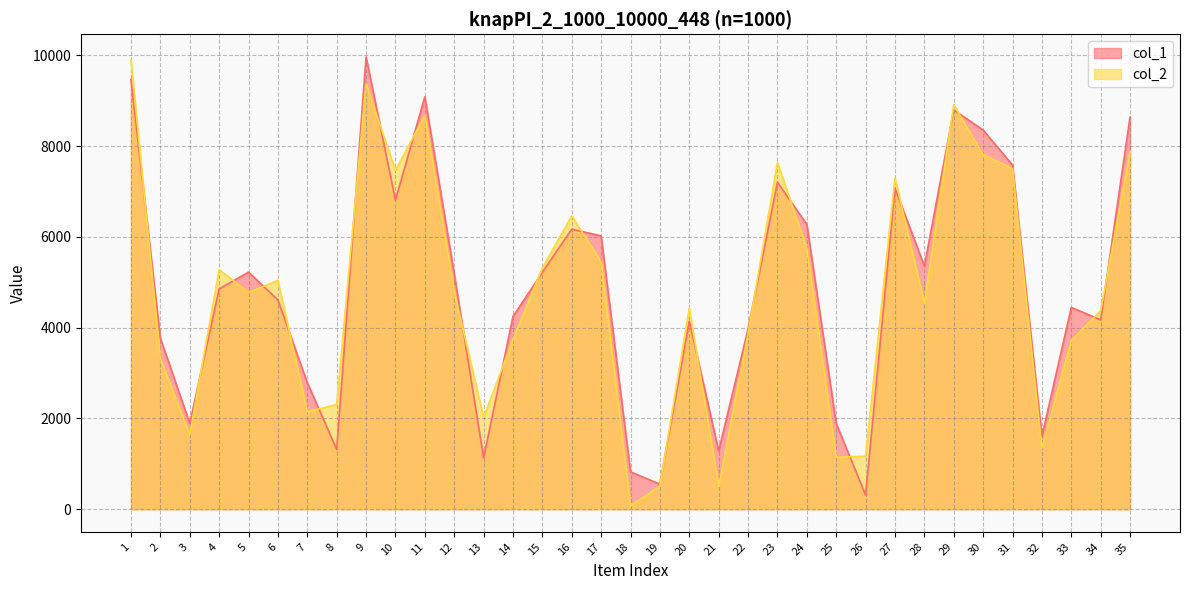

How many values in the col_1 series exceed 4852?

17